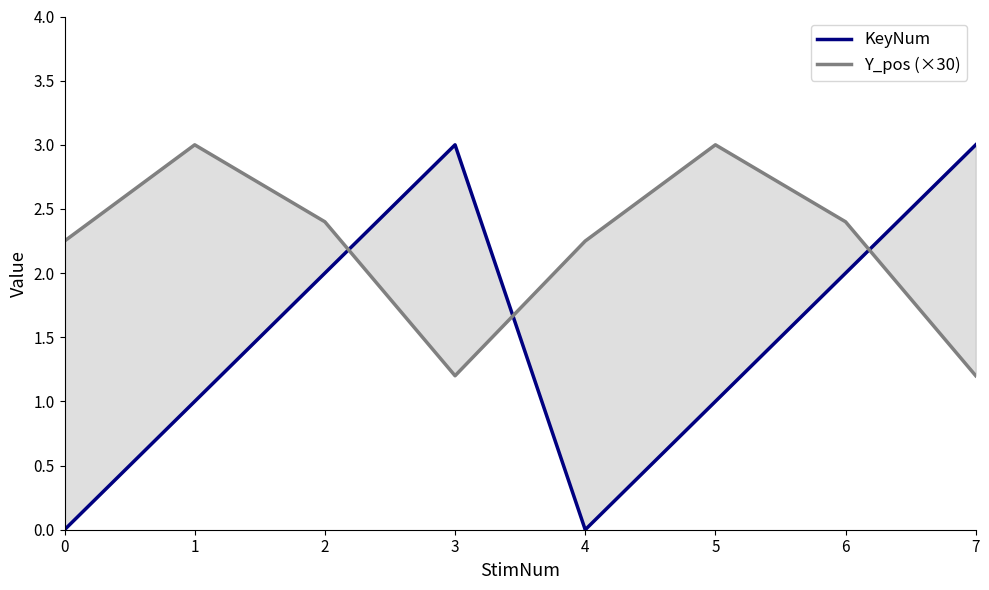

The value of Y_pos (×30) at 0 is 0.6. True or false?

False